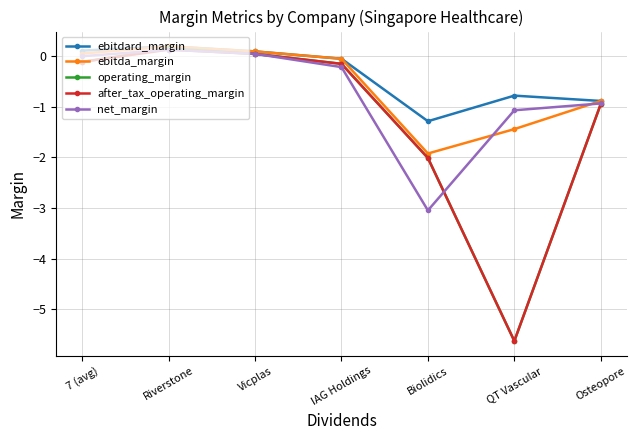

In operating_margin, how many points are higher than both neighbors (excluding endpoints)?

1